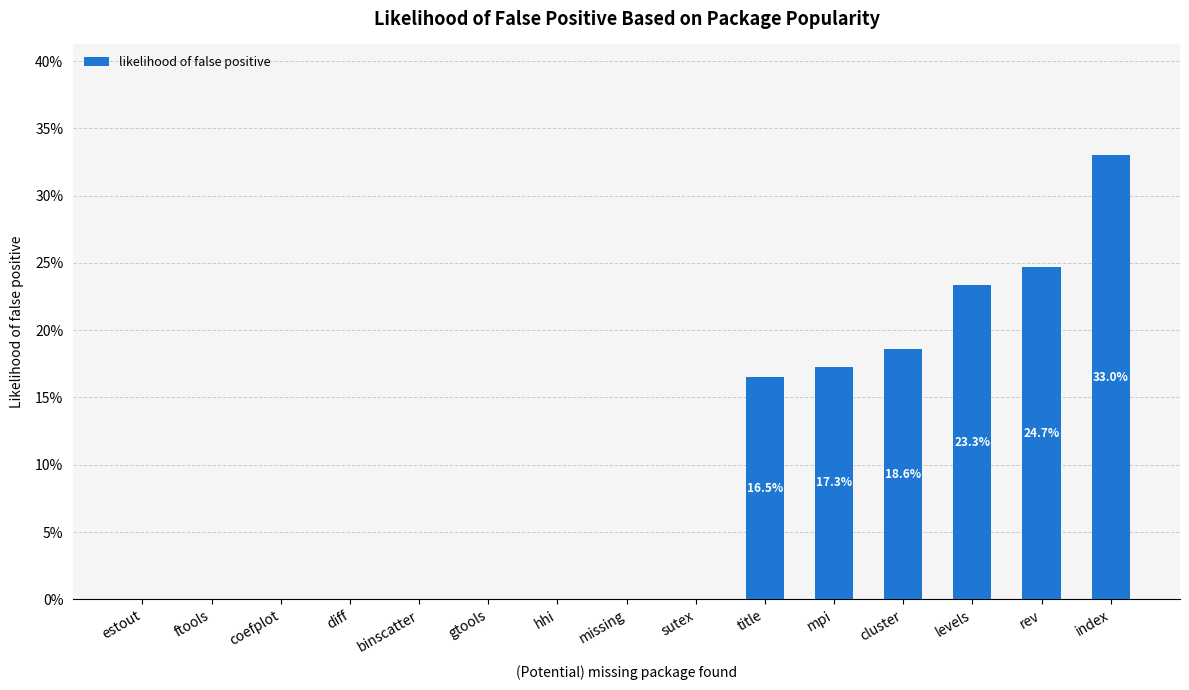

Reading right to left, list all the values displayed in this chart.

index=0.3	rev=0.2	levels=0.2	cluster=0.2	mpi=0.2	title=0.2	sutex=0.0	missing=0.0	hhi=0.0	gtools=0.0	binscatter=0.0	diff=0.0	coefplot=0.0	ftools=0.0	estout=0.0